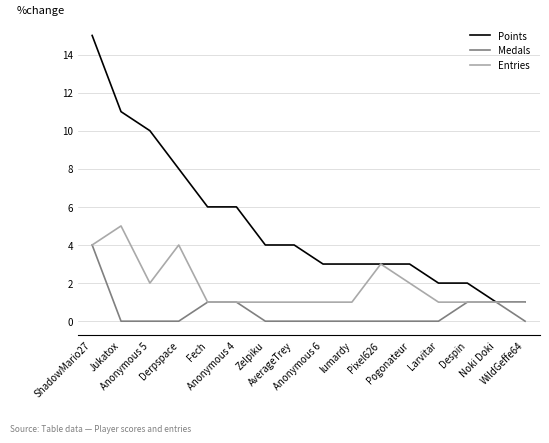

Rank the series by their average value, from highest to lowest.

Points, Entries, Medals